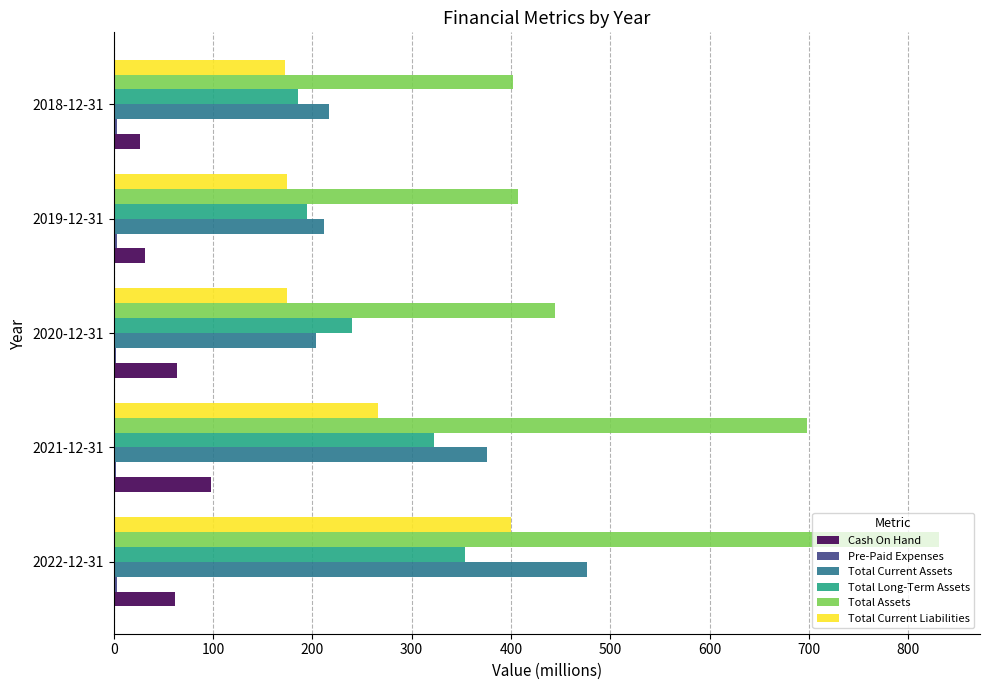

What is the sum of all Total Current Liabilities values?

1187.3